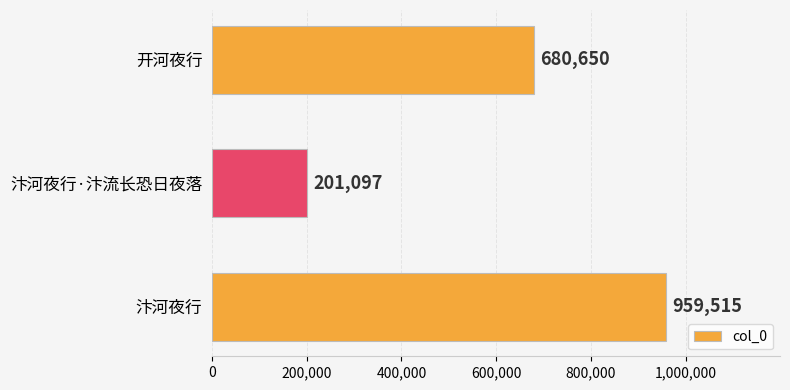

Does the chart contain stacked bars?

No